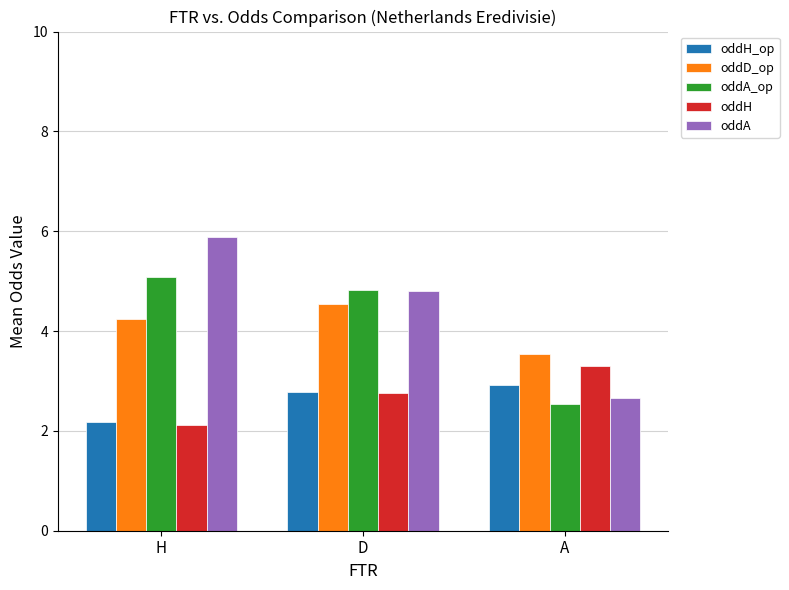

Is the value of oddD_op at H greater than the value of oddA at A?

Yes